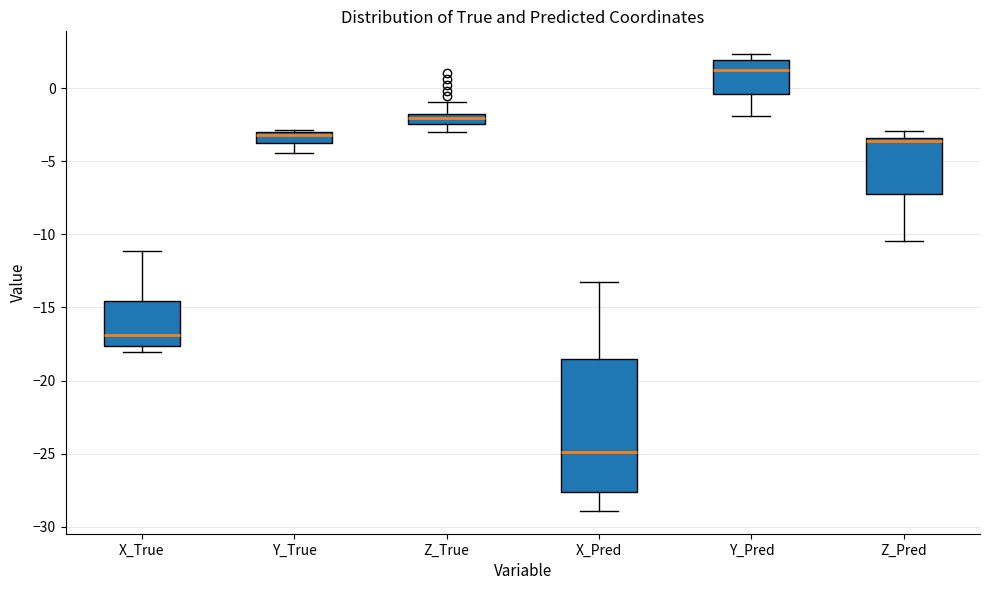

Comparing the boxes themselves (not the whiskers), which one is the tallest?

X_Pred